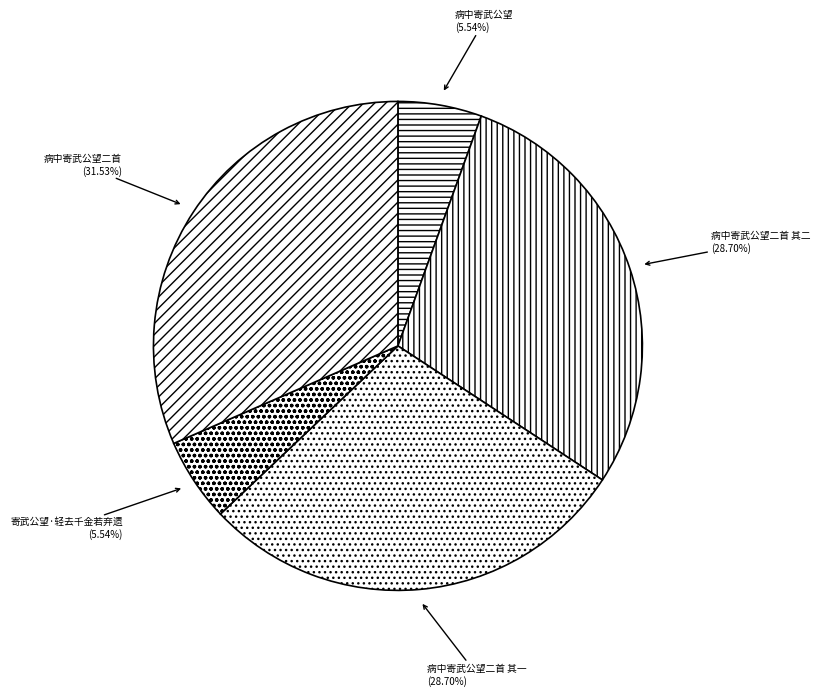

The 寄武公望·轻去千金若弃遗 slice represents 1% of the pie. True or false?

False